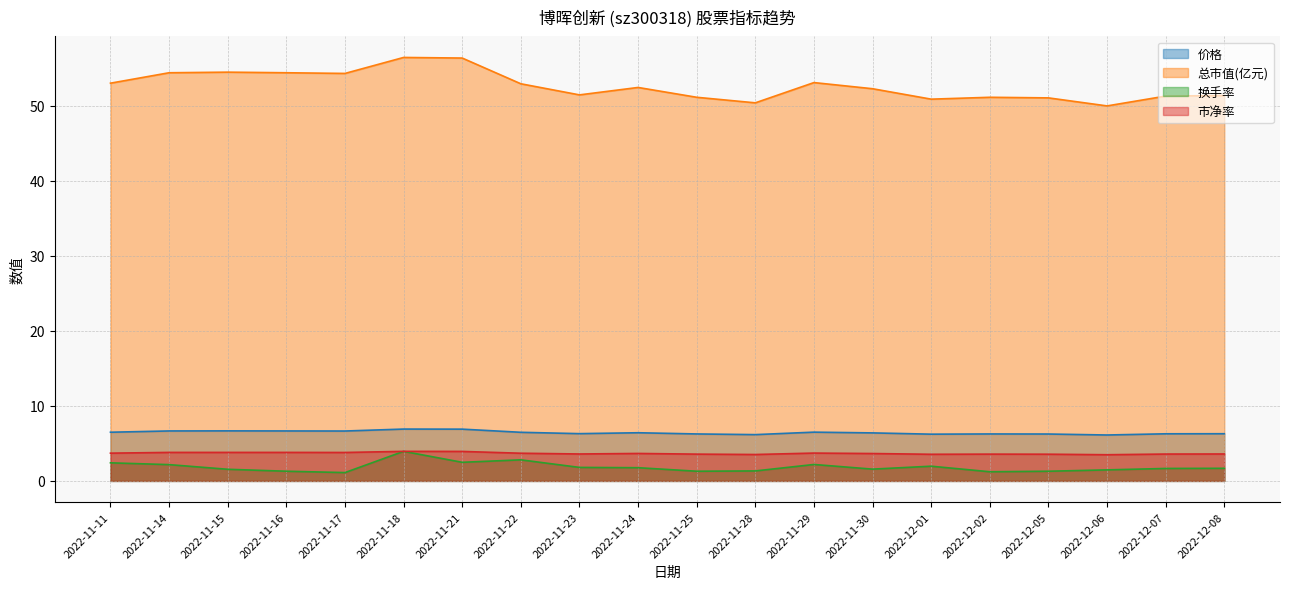

At which category does 换手率 reach its first local valley?

2022-11-17